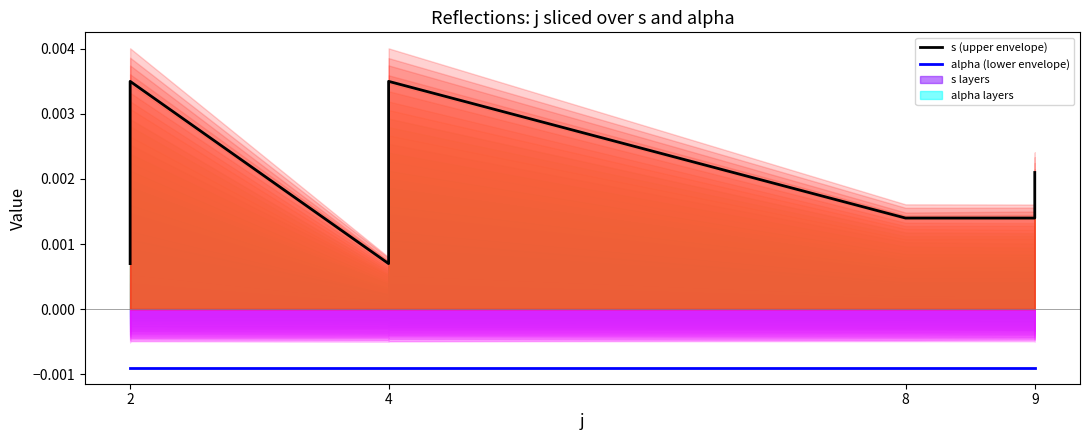

True or false: s (upper envelope) has a value of 0.0 at 9.

True